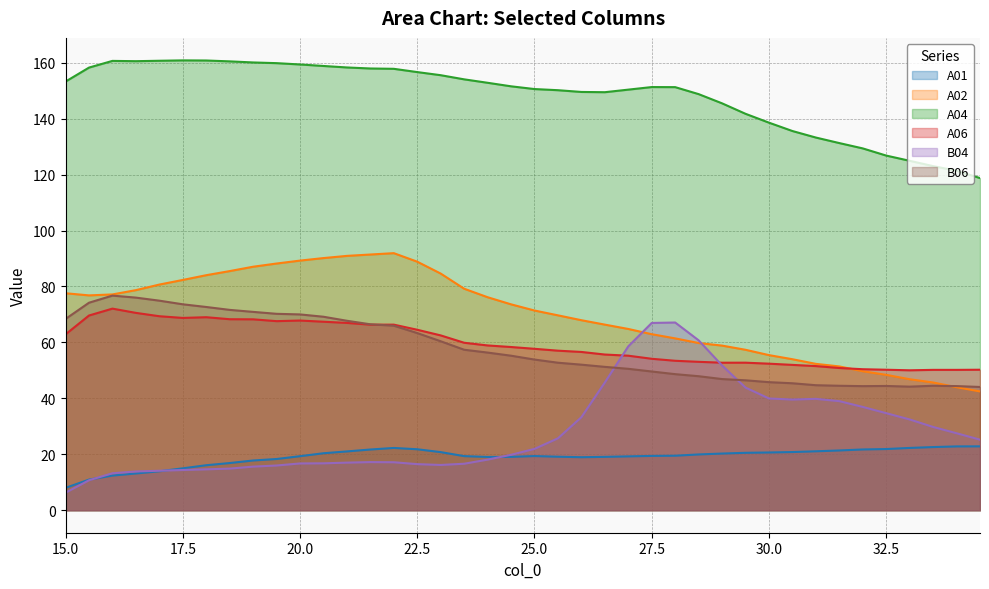

What is the label of the 3rd point from the right?

33.5